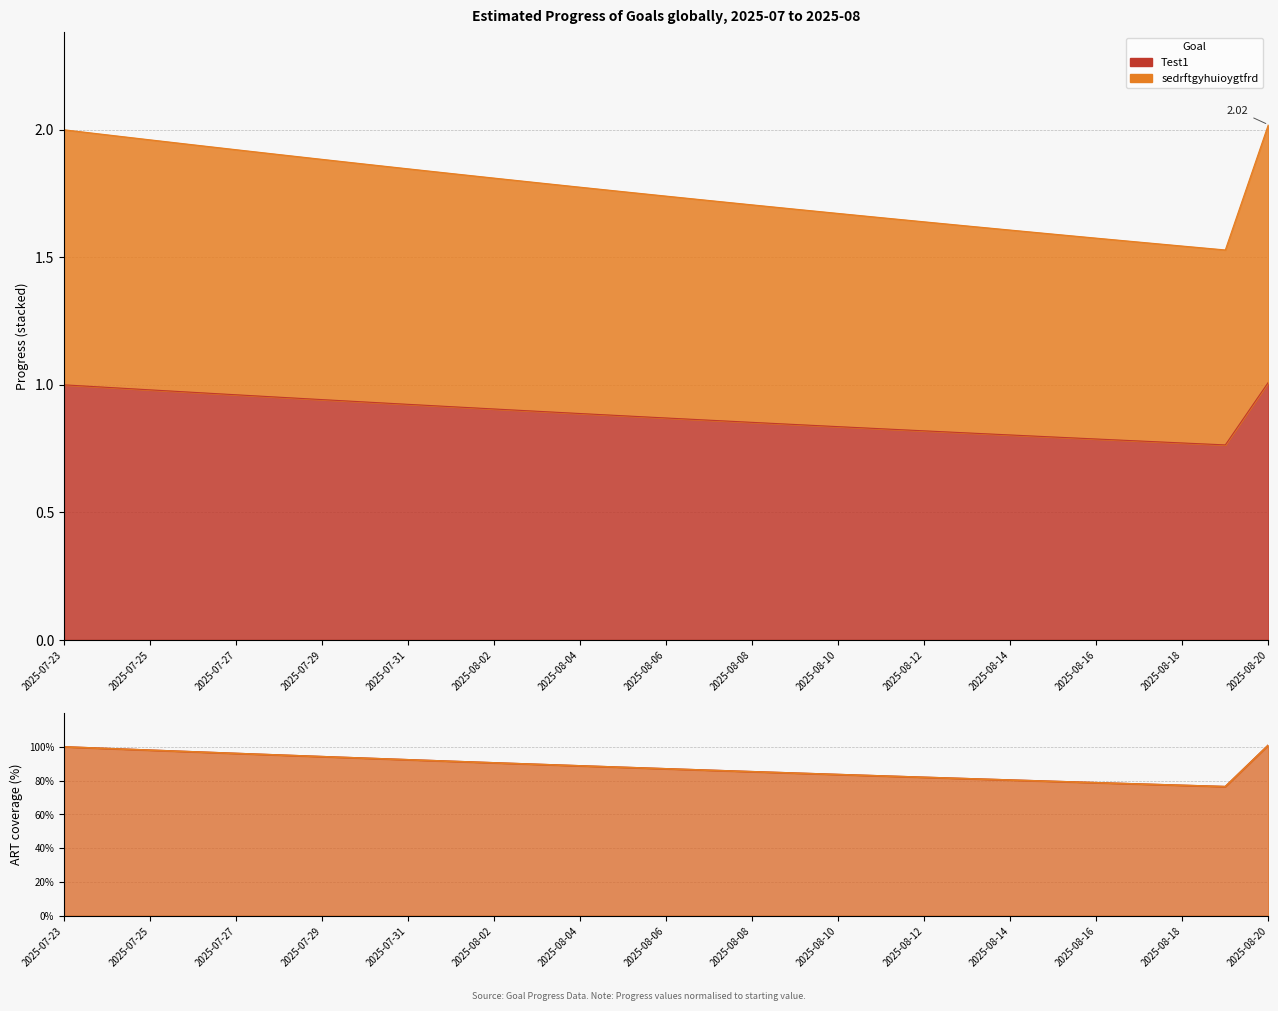

What is the smallest value displayed?

0.8